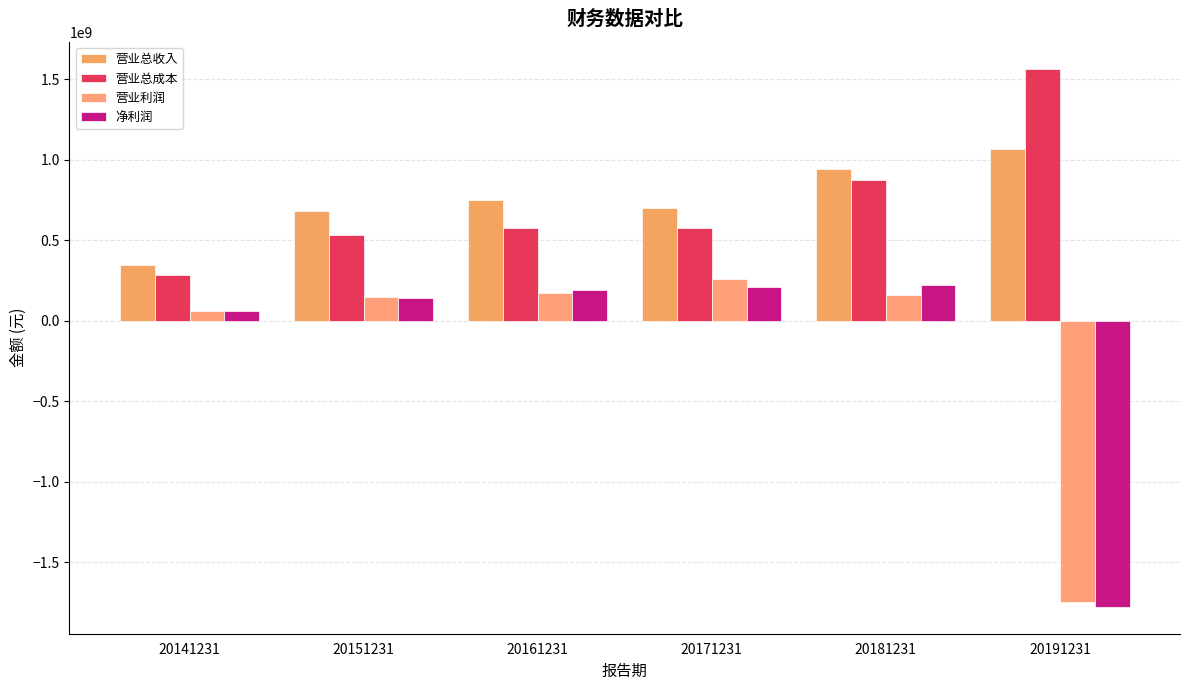

How many bars are there in each group?

4